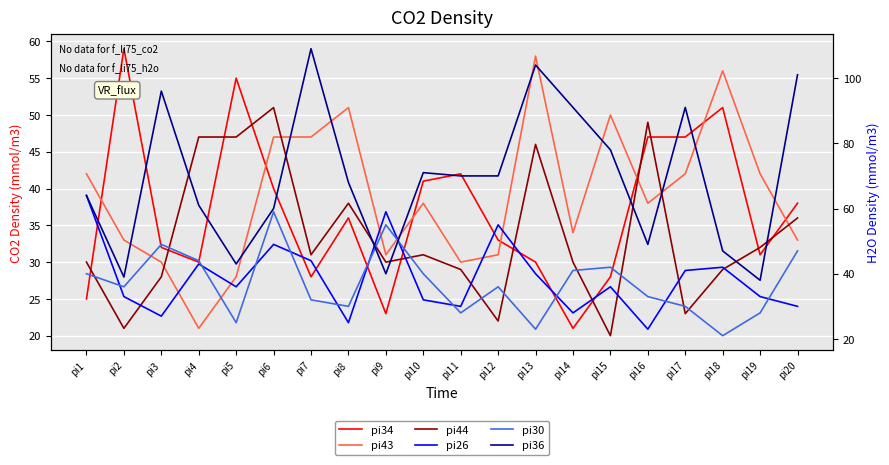

Reading left to right, list all the values displayed in this chart.

pi34: pi1=25	pi2=59	pi3=32	pi4=30	pi5=55	pi6=40	pi7=28	pi8=36	pi9=23	pi10=41	pi11=42	pi12=33	pi13=30	pi14=21	pi15=28	pi16=47	pi17=47	pi18=51	pi19=31	pi20=38
pi43: pi1=42	pi2=33	pi3=30	pi4=21	pi5=28	pi6=47	pi7=47	pi8=51	pi9=31	pi10=38	pi11=30	pi12=31	pi13=58	pi14=34	pi15=50	pi16=38	pi17=42	pi18=56	pi19=42	pi20=33
pi44: pi1=30	pi2=21	pi3=28	pi4=47	pi5=47	pi6=51	pi7=31	pi8=38	pi9=30	pi10=31	pi11=29	pi12=22	pi13=46	pi14=30	pi15=20	pi16=49	pi17=23	pi18=29	pi19=32	pi20=36
pi26: pi1=64	pi2=33	pi3=27	pi4=43	pi5=36	pi6=49	pi7=44	pi8=25	pi9=59	pi10=32	pi11=30	pi12=55	pi13=40	pi14=28	pi15=36	pi16=23	pi17=41	pi18=42	pi19=33	pi20=30
pi30: pi1=40	pi2=36	pi3=49	pi4=44	pi5=25	pi6=59	pi7=32	pi8=30	pi9=55	pi10=40	pi11=28	pi12=36	pi13=23	pi14=41	pi15=42	pi16=33	pi17=30	pi18=21	pi19=28	pi20=47
pi36: pi1=64	pi2=39	pi3=96	pi4=61	pi5=43	pi6=60	pi7=109	pi8=68	pi9=40	pi10=71	pi11=70	pi12=70	pi13=104	pi14=91	pi15=78	pi16=49	pi17=91	pi18=47	pi19=38	pi20=101